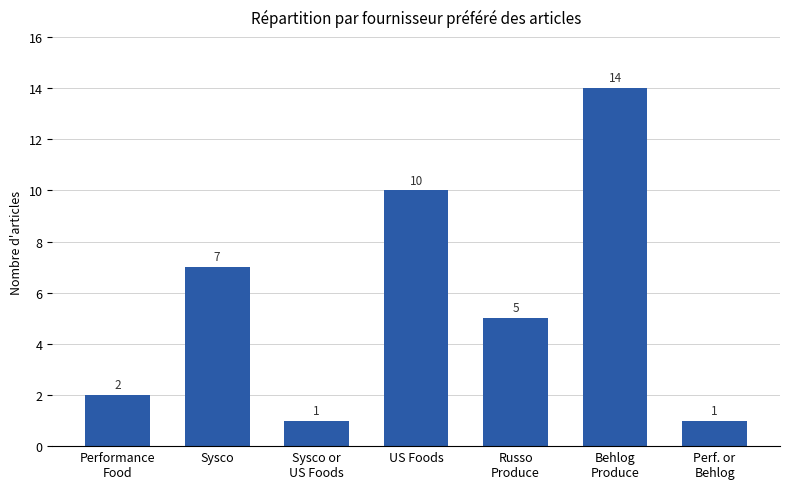

Count the number of categories in the chart.

7